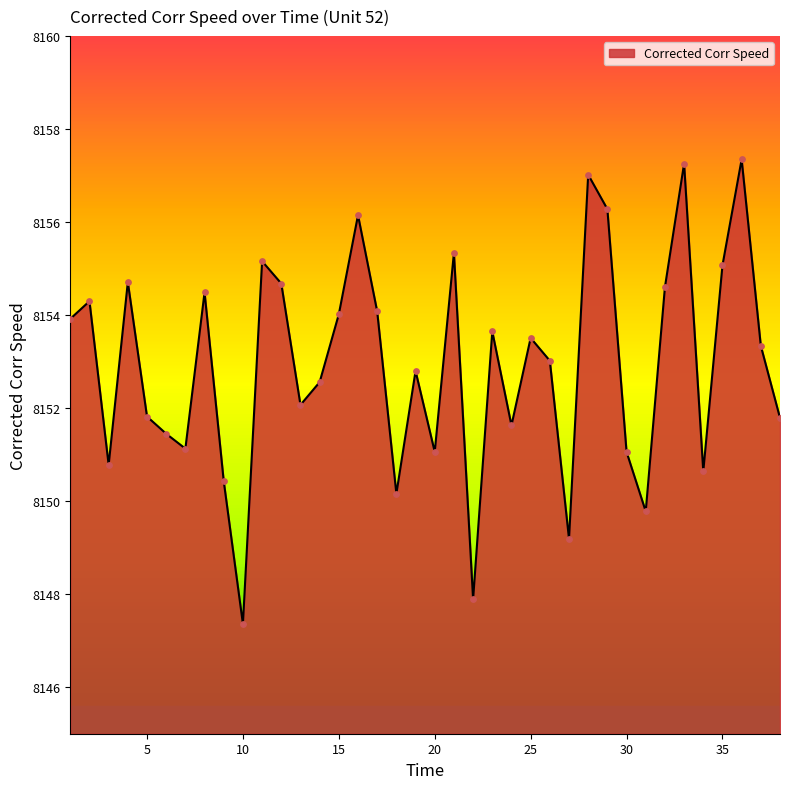

What is the maximum value shown in the chart?

8157.4